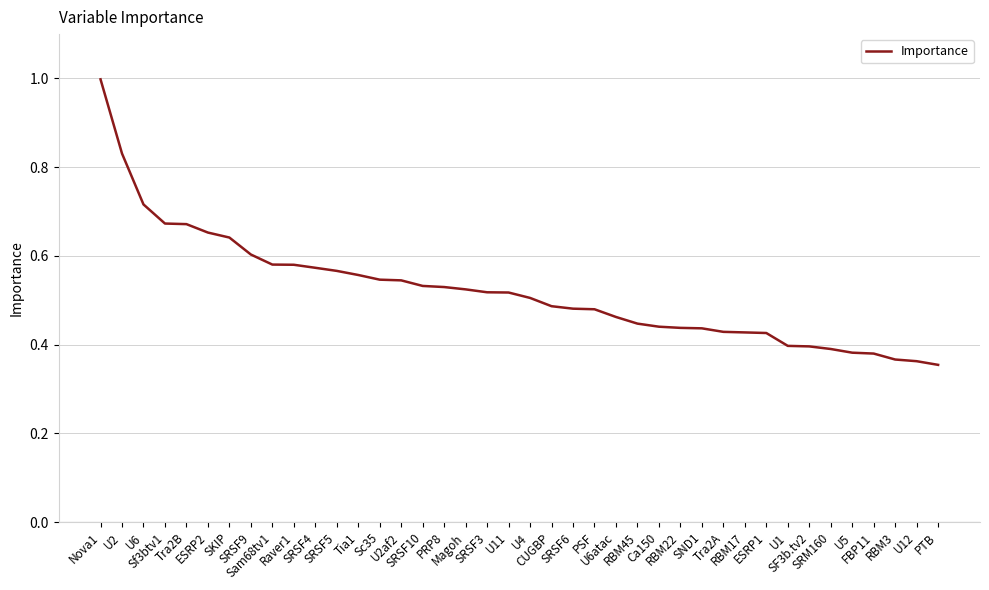

What is the greatest value displayed?

1.0